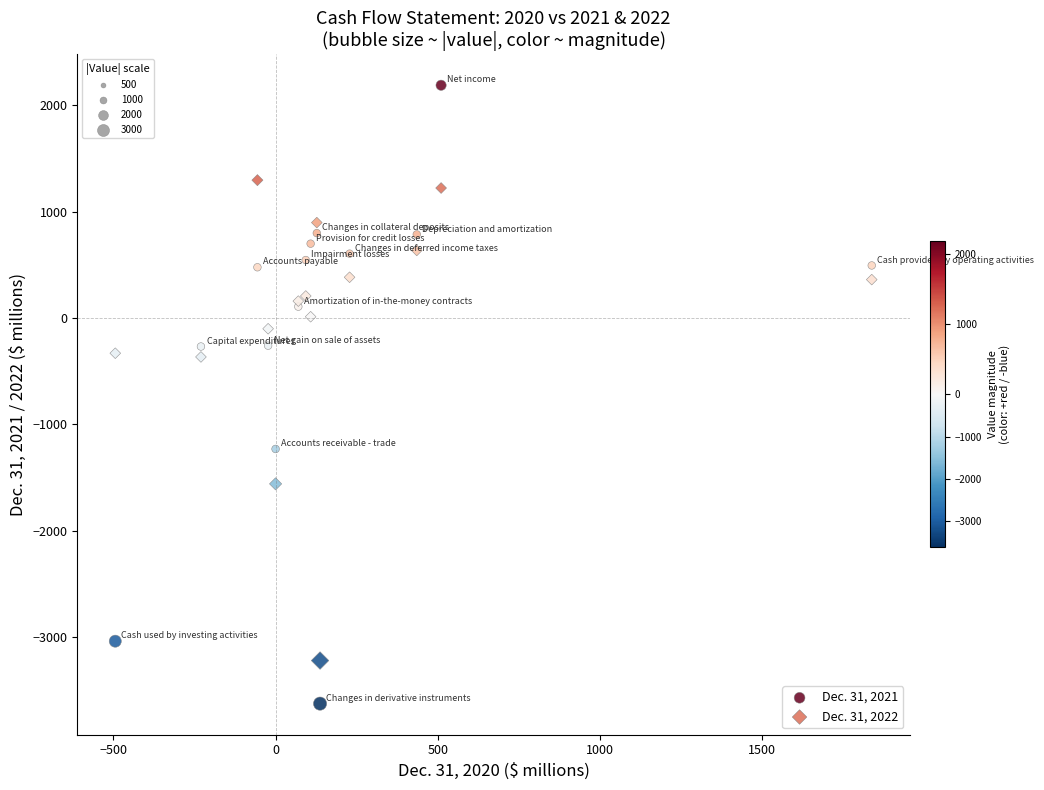

Which series has the largest Y range (max minus min)?

Dec. 31, 2021